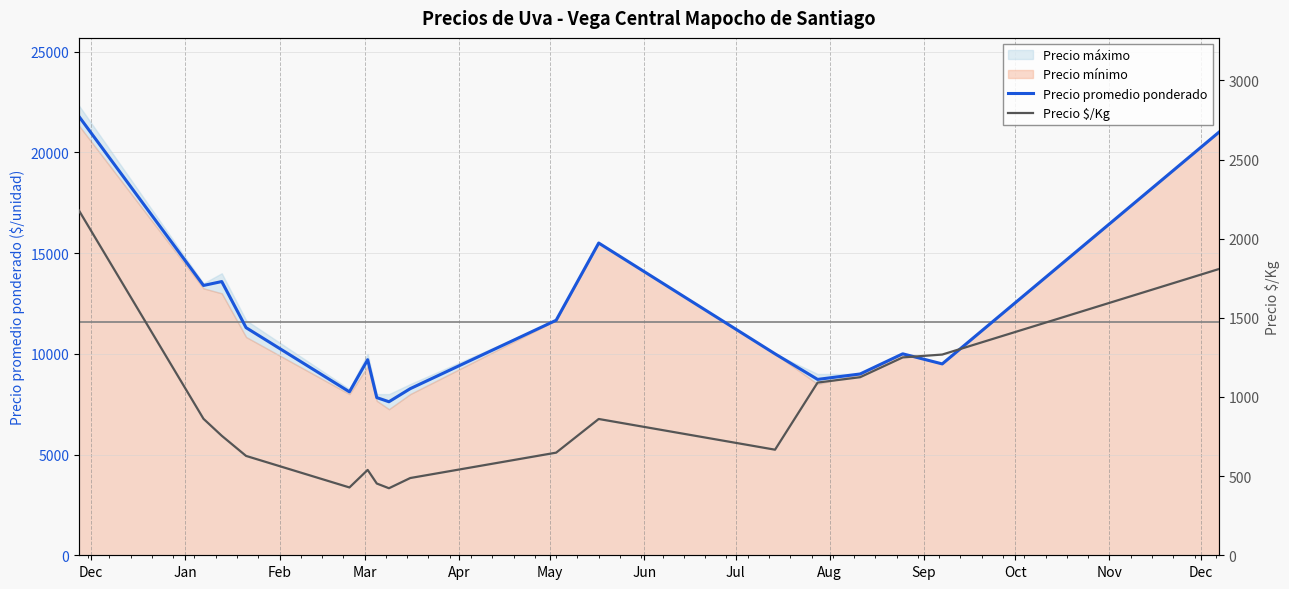

True or false: Precio promedio ponderado and Precio $/Kg intersect in this chart.

False